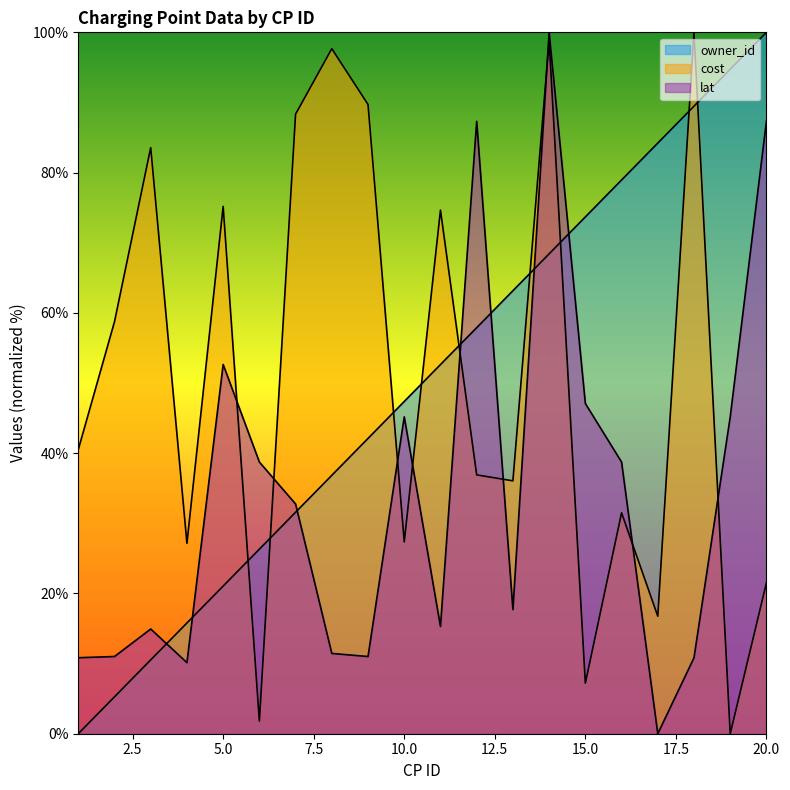

Which series has the largest range (max minus min)?

owner_id